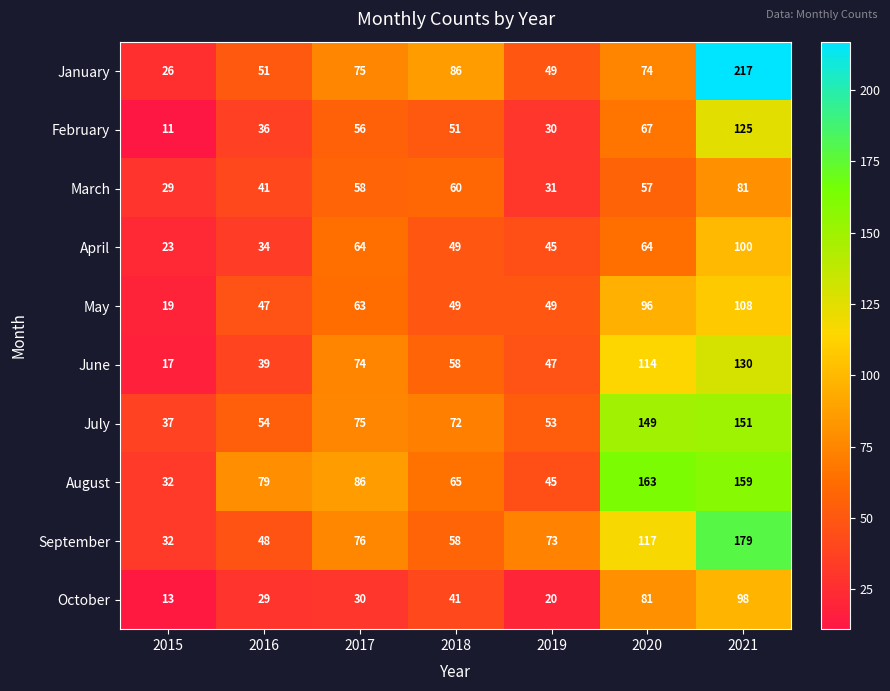

What is the difference between the maximum and second lowest values in the April series?

66